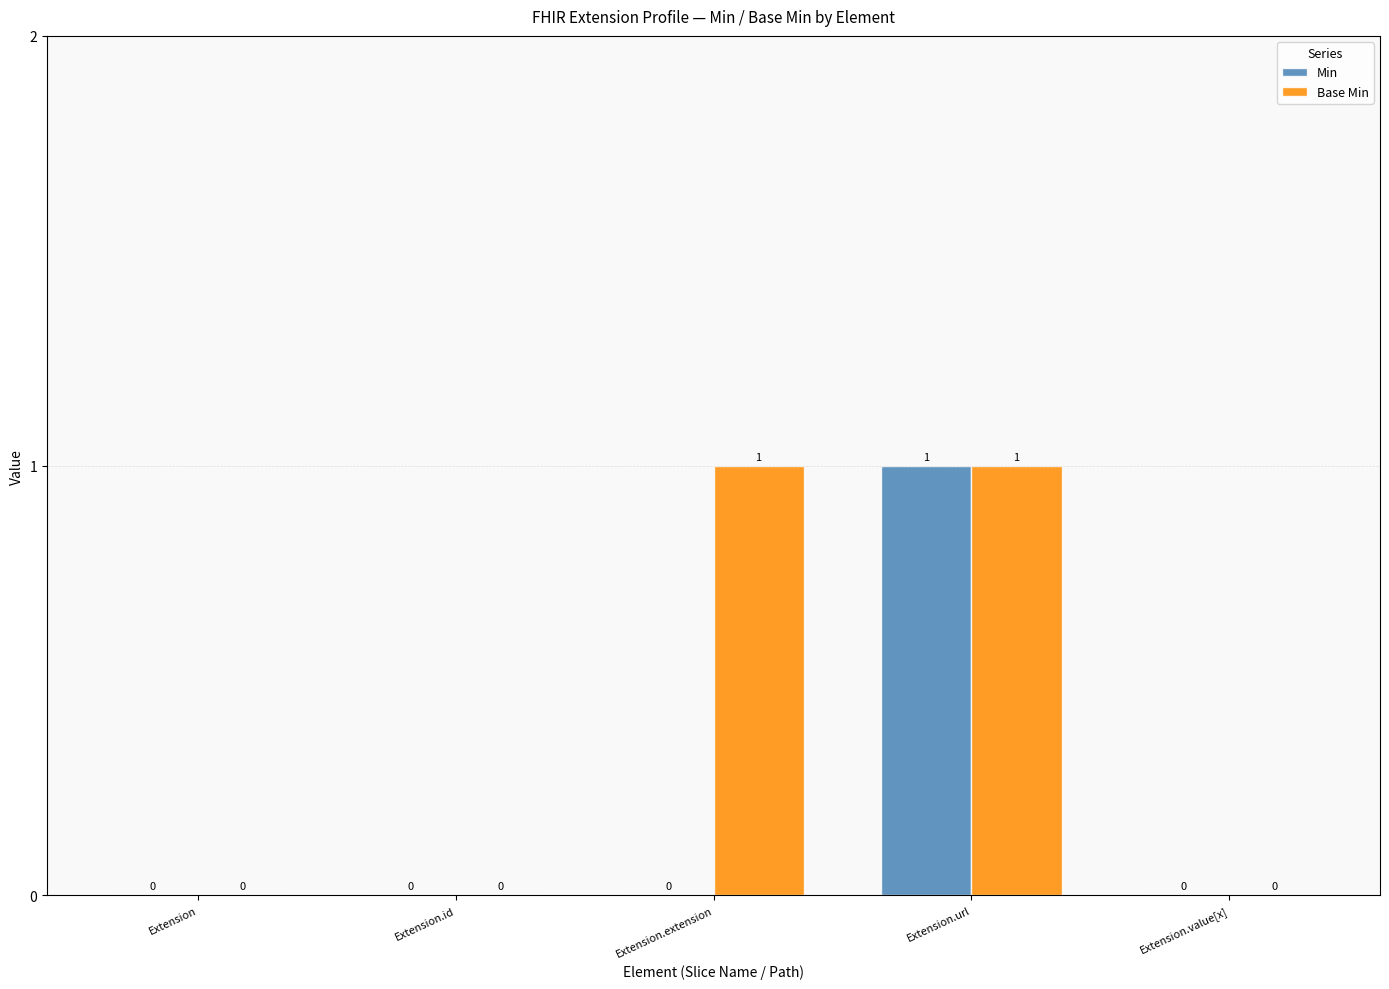

How many positive values does the Base Min series have?

2